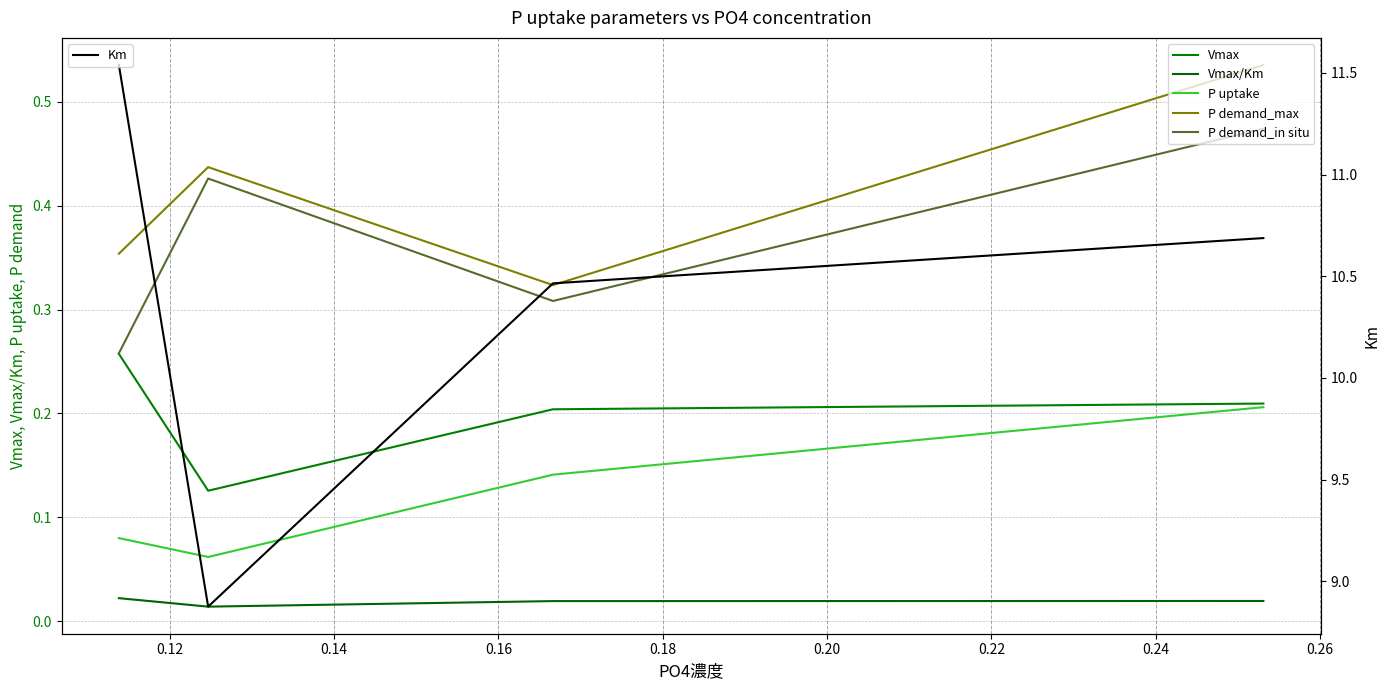

Is the value of P uptake at 0.16 greater than the value of Km at 0.14?

No